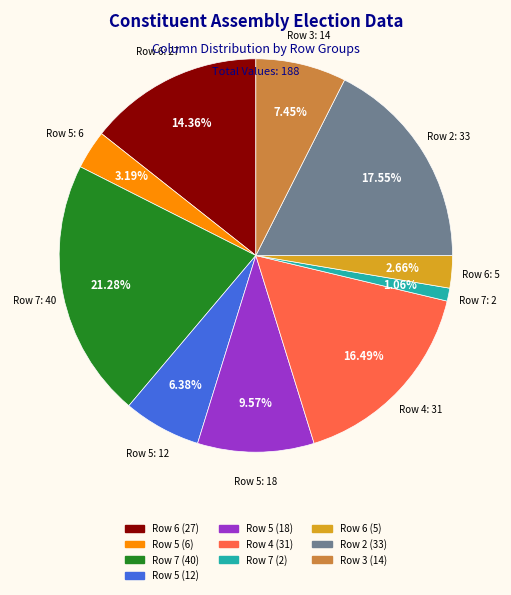

Is there any slice that represents more than half of the pie?

No